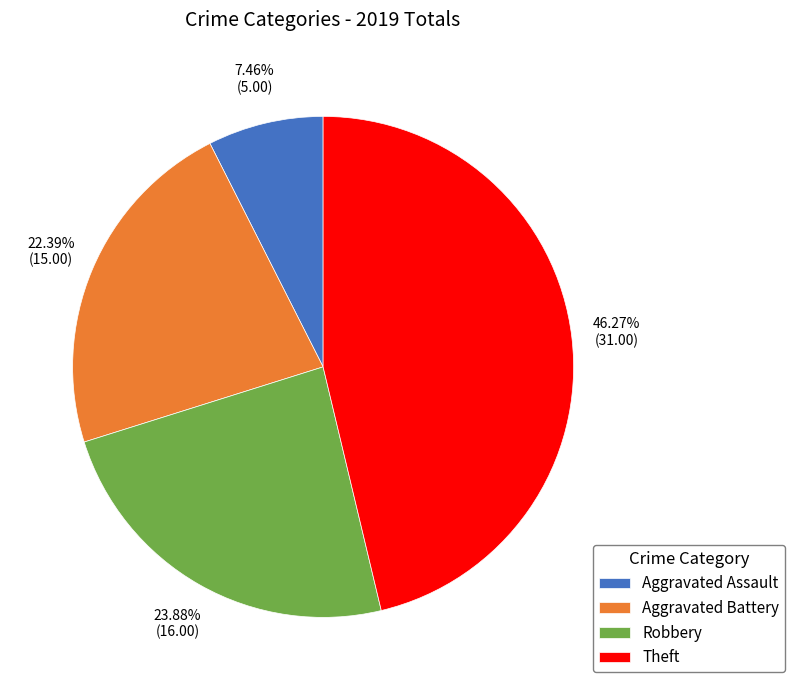

Which has a higher value, Theft or Aggravated Assault?

Theft